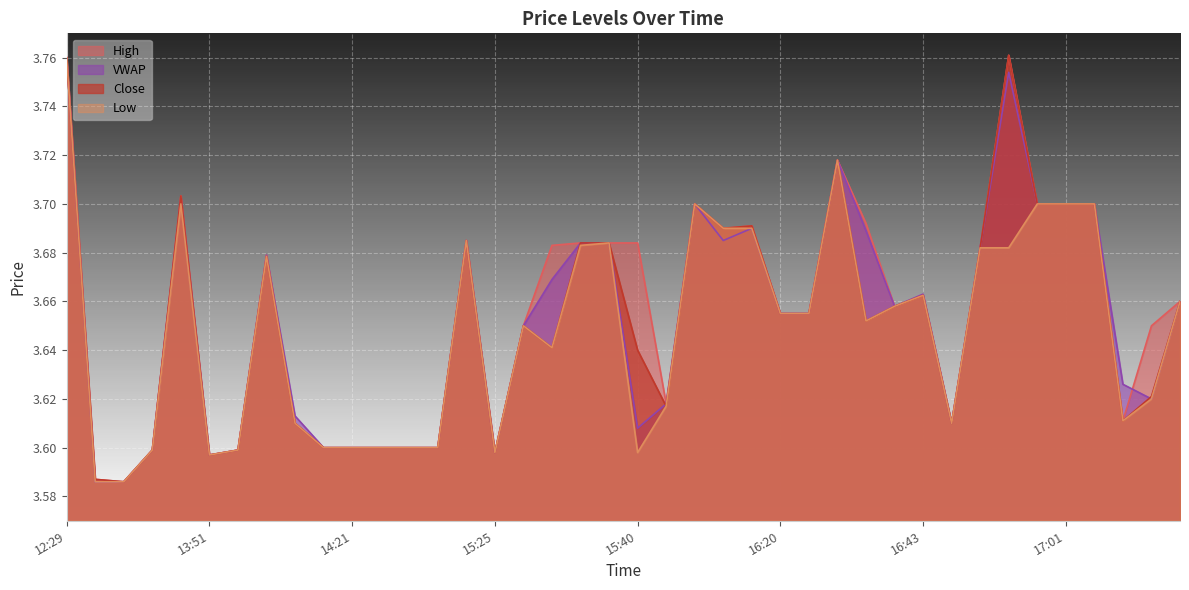

Where is the first local minimum for l?

13:51